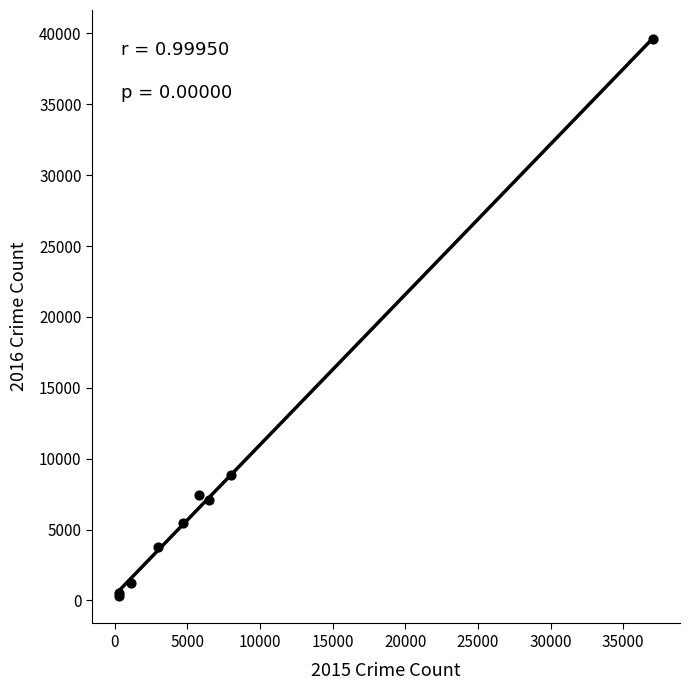

What Y value in the scatter plot is closest to 19960?

8829